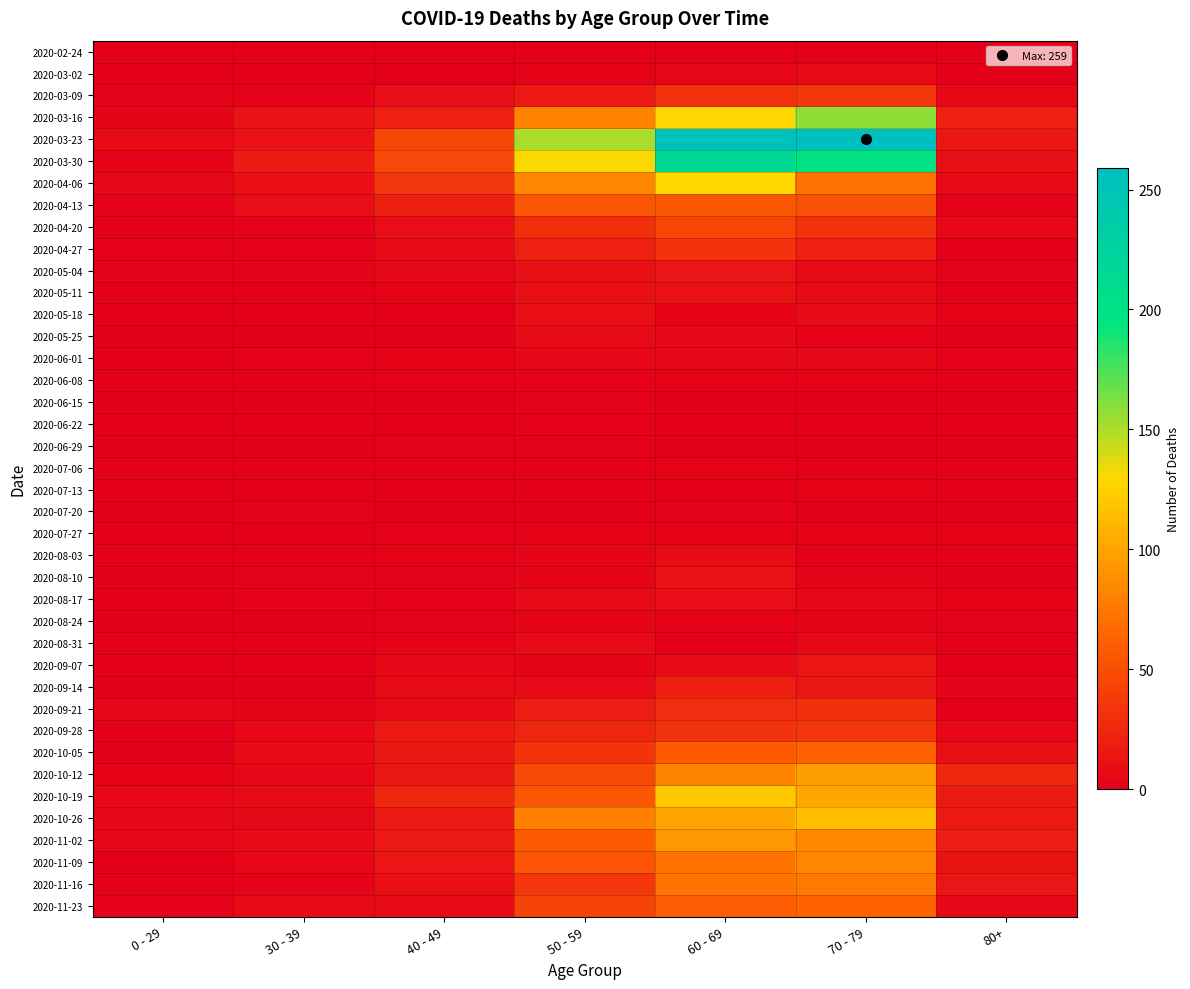

Reading right to left, list all the values displayed in this chart.

2020-02-24: 80+=0	70 - 79=1	60 - 69=1	50 - 59=1	40 - 49=1	30 - 39=0	0 - 29=0
2020-03-02: 80+=1	70 - 79=7	60 - 69=5	50 - 59=3	40 - 49=1	30 - 39=1	0 - 29=0
2020-03-09: 80+=6	70 - 79=35	60 - 69=31	50 - 59=17	40 - 49=9	30 - 39=3	0 - 29=2
2020-03-16: 80+=21	70 - 79=158	60 - 69=130	50 - 59=81	40 - 49=21	30 - 39=12	0 - 29=4
2020-03-23: 80+=15	70 - 79=259	60 - 69=255	50 - 59=151	40 - 49=46	30 - 39=12	0 - 29=8
2020-03-30: 80+=11	70 - 79=199	60 - 69=216	50 - 59=131	40 - 49=47	30 - 39=17	0 - 29=4
2020-04-06: 80+=8	70 - 79=71	60 - 69=129	50 - 59=83	40 - 49=34	30 - 39=10	0 - 29=6
2020-04-13: 80+=2	70 - 79=52	60 - 69=56	50 - 59=55	40 - 49=20	30 - 39=9	0 - 29=2
2020-04-20: 80+=5	70 - 79=33	60 - 69=45	50 - 59=30	40 - 49=9	30 - 39=2	0 - 29=1
2020-04-27: 80+=0	70 - 79=21	60 - 69=33	50 - 59=21	40 - 49=7	30 - 39=2	0 - 29=2
2020-05-04: 80+=3	70 - 79=7	60 - 69=14	50 - 59=11	40 - 49=6	30 - 39=2	0 - 29=3
2020-05-11: 80+=0	70 - 79=7	60 - 69=12	50 - 59=11	40 - 49=3	30 - 39=0	0 - 29=1
2020-05-18: 80+=3	70 - 79=7	60 - 69=3	50 - 59=10	40 - 49=0	30 - 39=1	0 - 29=0
2020-05-25: 80+=1	70 - 79=2	60 - 69=5	50 - 59=7	40 - 49=1	30 - 39=0	0 - 29=0
2020-06-01: 80+=2	70 - 79=6	60 - 69=6	50 - 59=5	40 - 49=3	30 - 39=2	0 - 29=0
2020-06-08: 80+=0	70 - 79=3	60 - 69=3	50 - 59=2	40 - 49=2	30 - 39=0	0 - 29=0
2020-06-15: 80+=1	70 - 79=1	60 - 69=1	50 - 59=2	40 - 49=1	30 - 39=0	0 - 29=0
2020-06-22: 80+=0	70 - 79=1	60 - 69=0	50 - 59=2	40 - 49=1	30 - 39=0	0 - 29=1
2020-06-29: 80+=0	70 - 79=0	60 - 69=0	50 - 59=3	40 - 49=2	30 - 39=0	0 - 29=0
2020-07-06: 80+=0	70 - 79=0	60 - 69=3	50 - 59=1	40 - 49=1	30 - 39=1	0 - 29=0
2020-07-13: 80+=0	70 - 79=3	60 - 69=0	50 - 59=0	40 - 49=0	30 - 39=0	0 - 29=0
2020-07-20: 80+=1	70 - 79=1	60 - 69=2	50 - 59=1	40 - 49=1	30 - 39=2	0 - 29=1
2020-07-27: 80+=3	70 - 79=3	60 - 69=3	50 - 59=3	40 - 49=2	30 - 39=0	0 - 29=0
2020-08-03: 80+=1	70 - 79=1	60 - 69=8	50 - 59=4	40 - 49=3	30 - 39=0	0 - 29=1
2020-08-10: 80+=1	70 - 79=4	60 - 69=12	50 - 59=4	40 - 49=2	30 - 39=2	0 - 29=1
2020-08-17: 80+=3	70 - 79=5	60 - 69=9	50 - 59=7	40 - 49=2	30 - 39=2	0 - 29=0
2020-08-24: 80+=2	70 - 79=4	60 - 69=3	50 - 59=4	40 - 49=2	30 - 39=0	0 - 29=0
2020-08-31: 80+=0	70 - 79=6	60 - 69=1	50 - 59=7	40 - 49=3	30 - 39=0	0 - 29=0
2020-09-07: 80+=0	70 - 79=14	60 - 69=7	50 - 59=4	40 - 49=5	30 - 39=1	0 - 29=0
2020-09-14: 80+=4	70 - 79=14	60 - 69=20	50 - 59=7	40 - 49=7	30 - 39=1	0 - 29=1
2020-09-21: 80+=1	70 - 79=30	60 - 69=29	50 - 59=19	40 - 49=7	30 - 39=4	0 - 29=5
2020-09-28: 80+=5	70 - 79=35	60 - 69=32	50 - 59=24	40 - 49=18	30 - 39=5	0 - 29=0
2020-10-05: 80+=11	70 - 79=62	60 - 69=58	50 - 59=33	40 - 49=15	30 - 39=7	0 - 29=1
2020-10-12: 80+=25	70 - 79=97	60 - 69=82	50 - 59=47	40 - 49=15	30 - 39=5	0 - 29=3
2020-10-19: 80+=18	70 - 79=102	60 - 69=121	50 - 59=55	40 - 49=25	30 - 39=8	0 - 29=5
2020-10-26: 80+=18	70 - 79=115	60 - 69=100	50 - 59=79	40 - 49=16	30 - 39=6	0 - 29=5
2020-11-02: 80+=19	70 - 79=84	60 - 69=93	50 - 59=58	40 - 49=16	30 - 39=7	0 - 29=5
2020-11-09: 80+=13	70 - 79=83	60 - 69=72	50 - 59=54	40 - 49=14	30 - 39=5	0 - 29=1
2020-11-16: 80+=14	70 - 79=75	60 - 69=73	50 - 59=35	40 - 49=10	30 - 39=2	0 - 29=0
2020-11-23: 80+=6	70 - 79=63	60 - 69=59	50 - 59=43	40 - 49=7	30 - 39=7	0 - 29=2